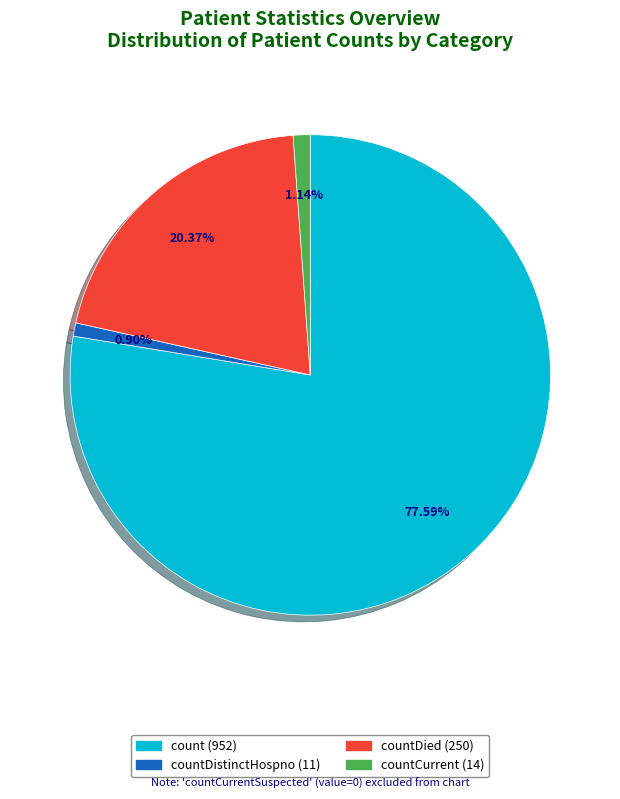

Is there any slice that represents more than half of the pie?

Yes